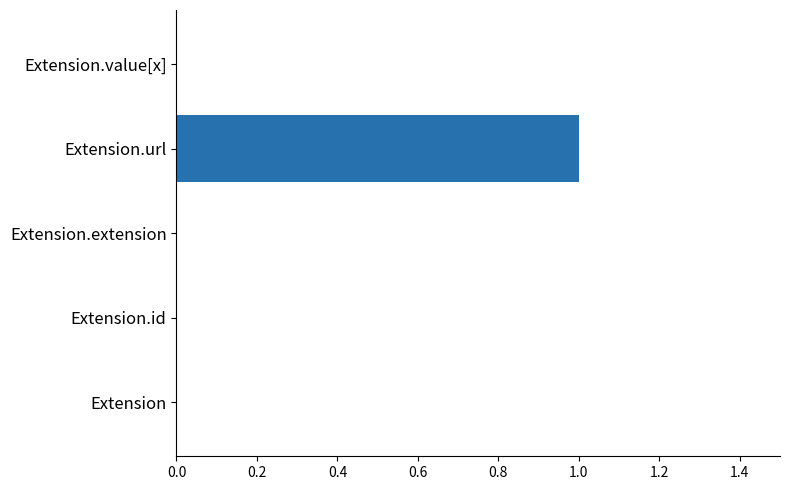

Reading bottom to top, list all the values displayed in this chart.

Extension=0	Extension.id=0	Extension.extension=0	Extension.url=1	Extension.value[x]=0